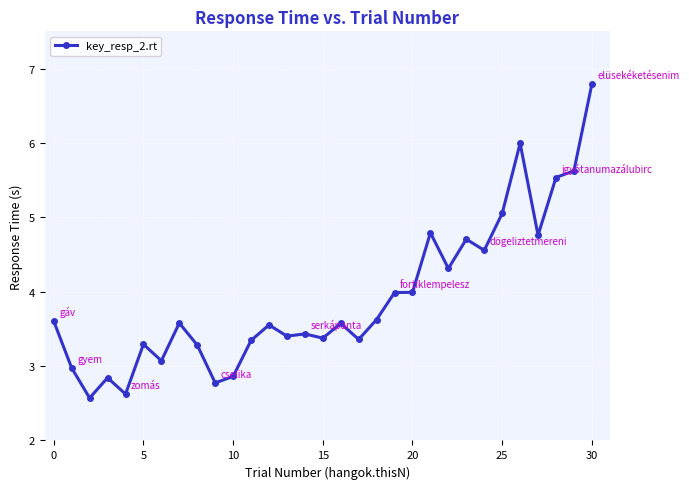

What is the difference between the maximum and minimum values?

4.2